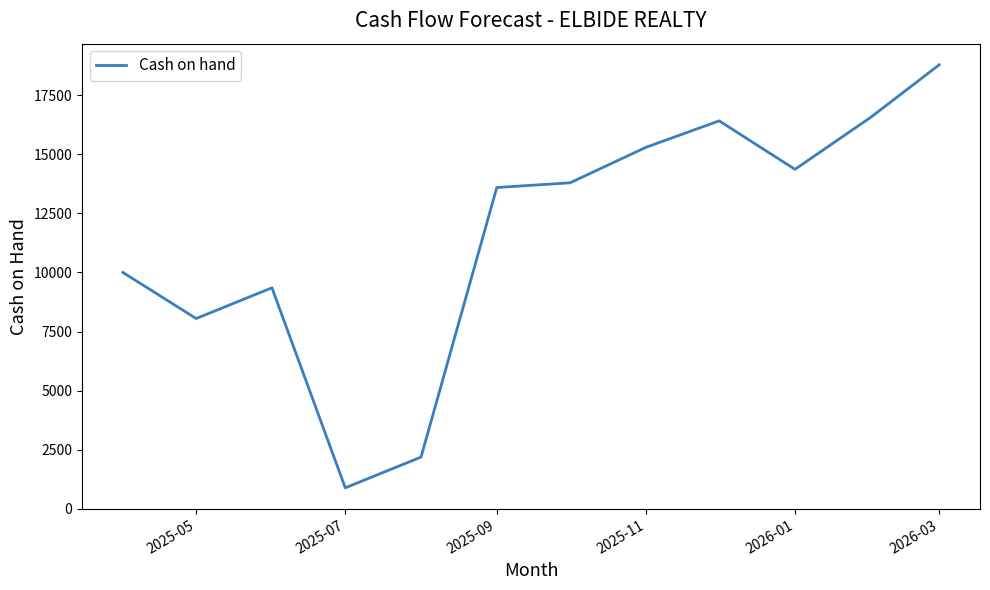

What is the greatest value displayed?

18780